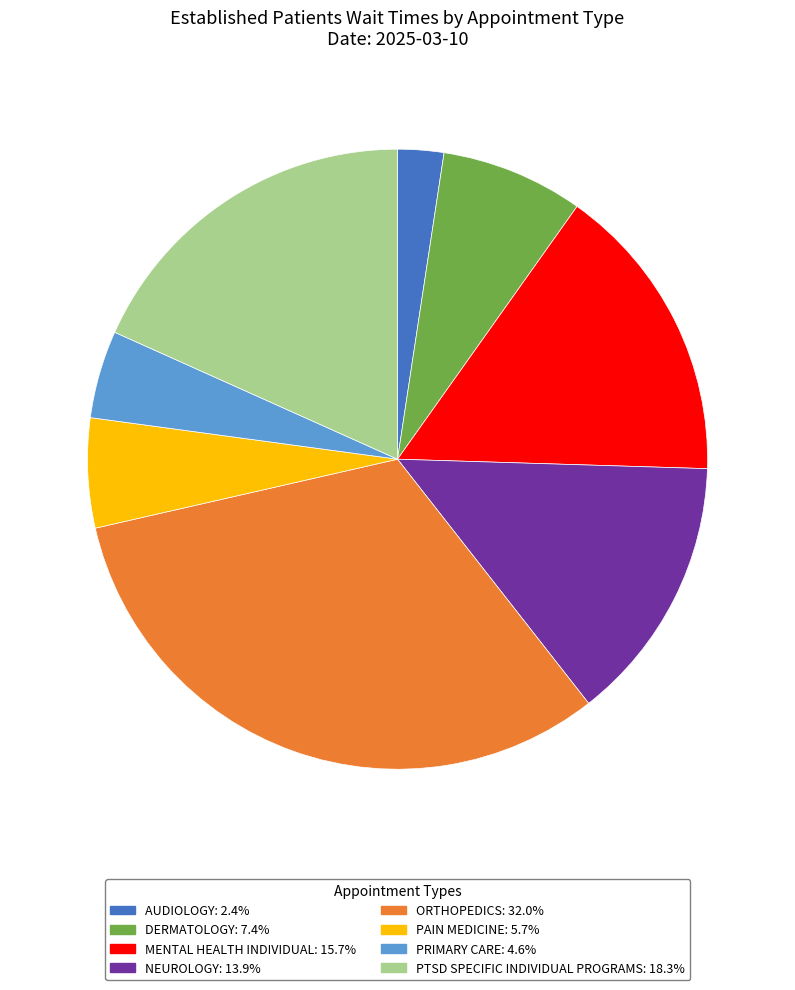

True or false: NEUROLOGY accounts for 26% of the total.

False